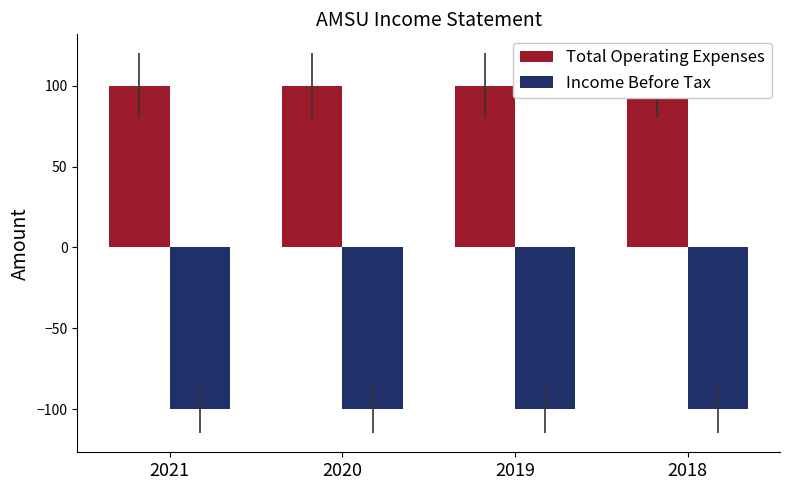

At which category is the sum across all series the highest?

2021